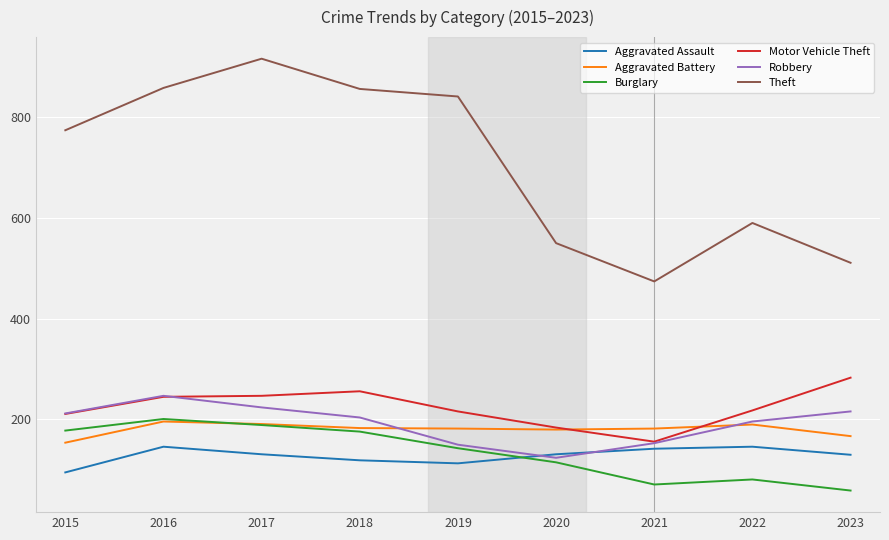

What is the minimum value for Burglary?

59